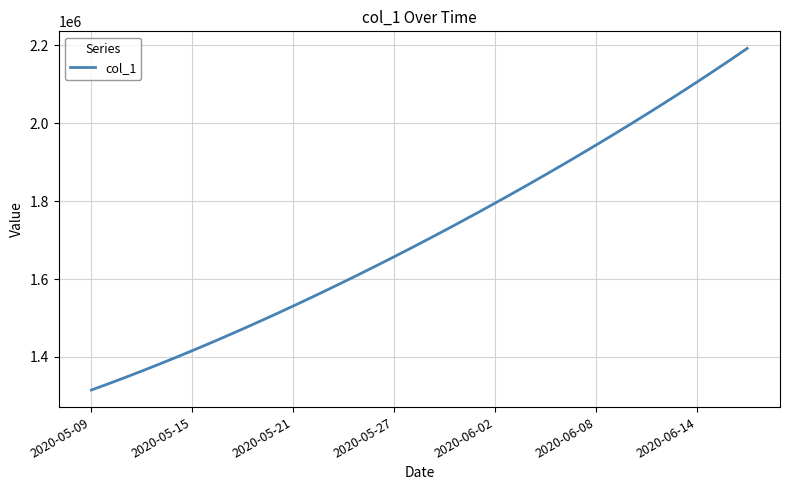

What is the minimum value shown in the chart?

1315099.0